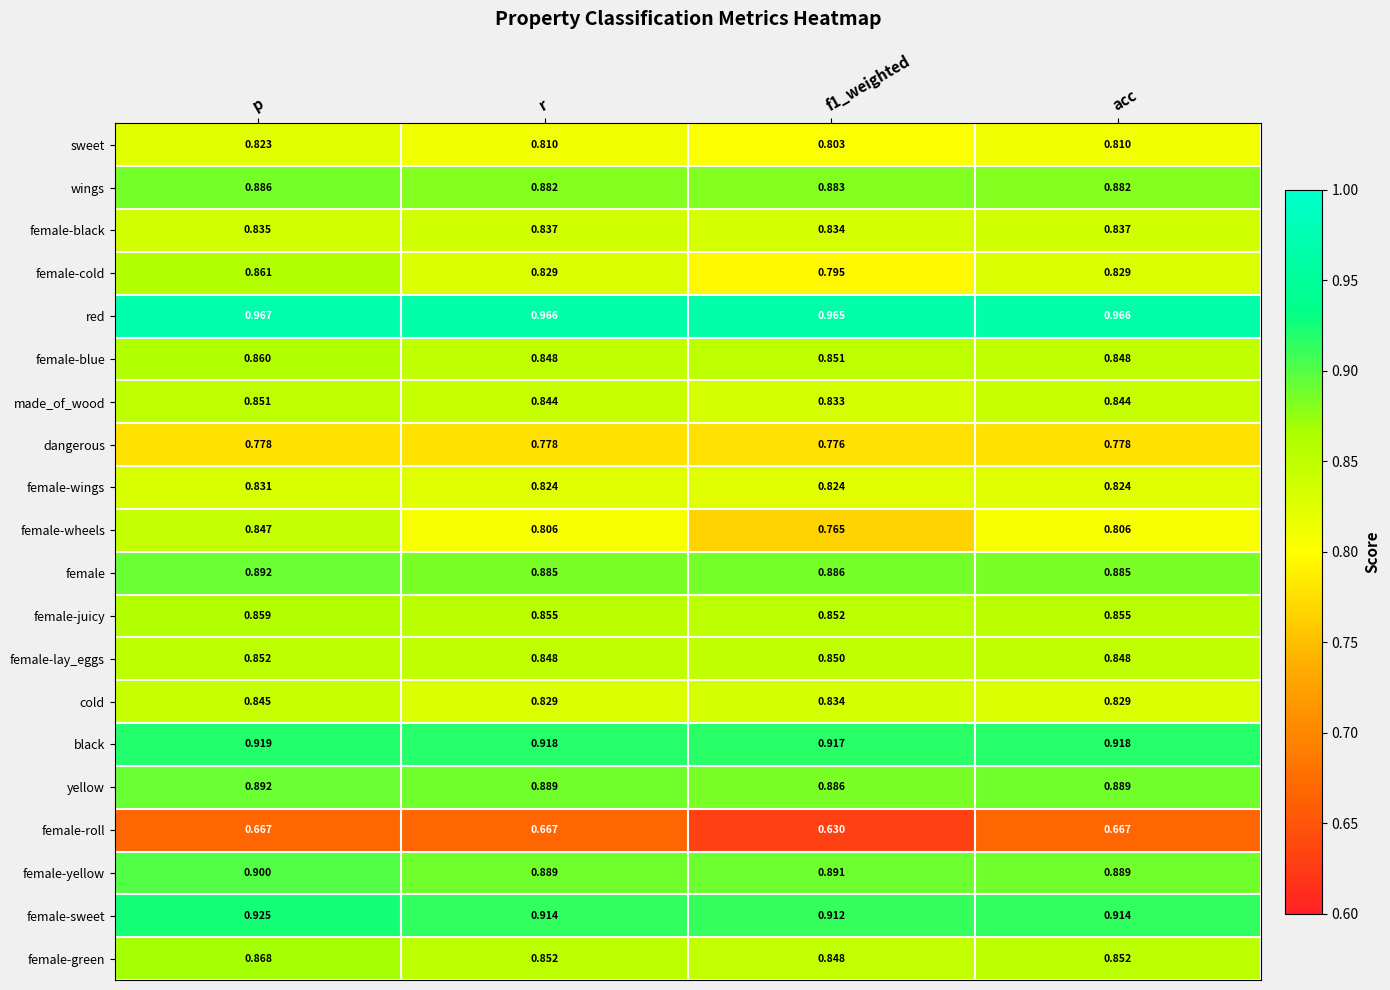

Is the value of red at p greater than the value of dangerous at p?

Yes